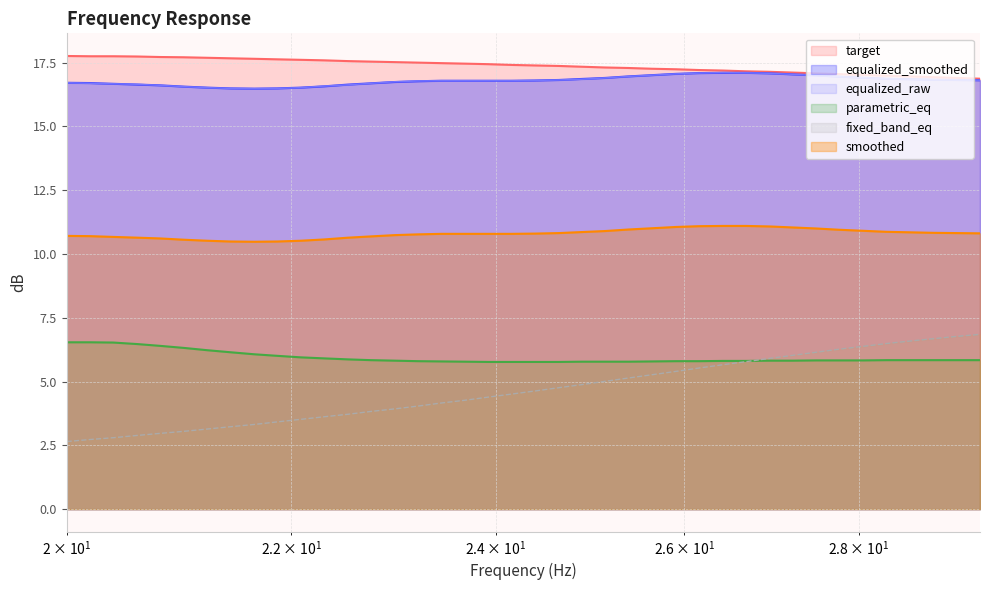

What are all the series names shown in the legend?

target, equalized_smoothed, equalized_raw, parametric_eq, fixed_band_eq, smoothed